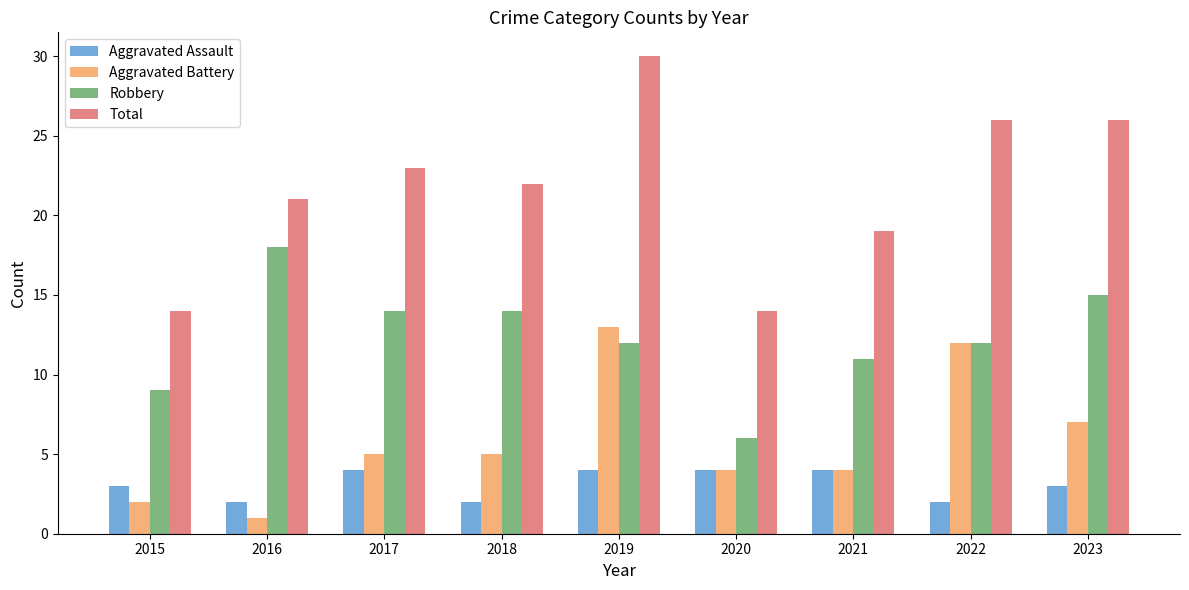

Read the Total value at 2015.

14